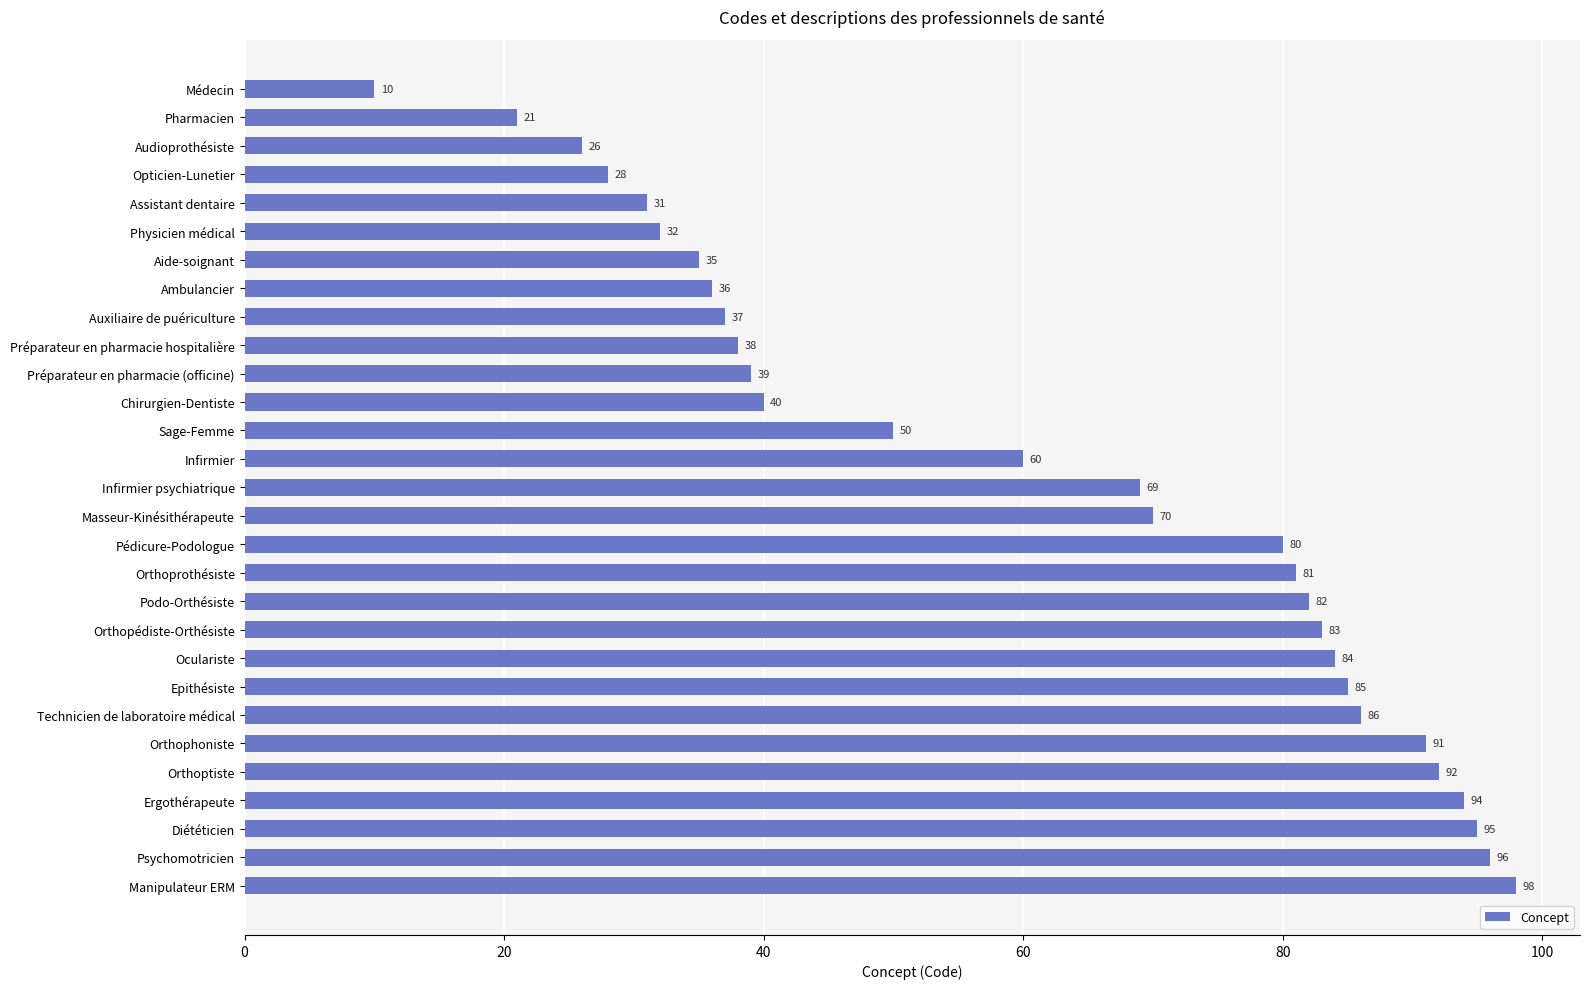

What is the change in value from Infirmier to Infirmier psychiatrique?

+9